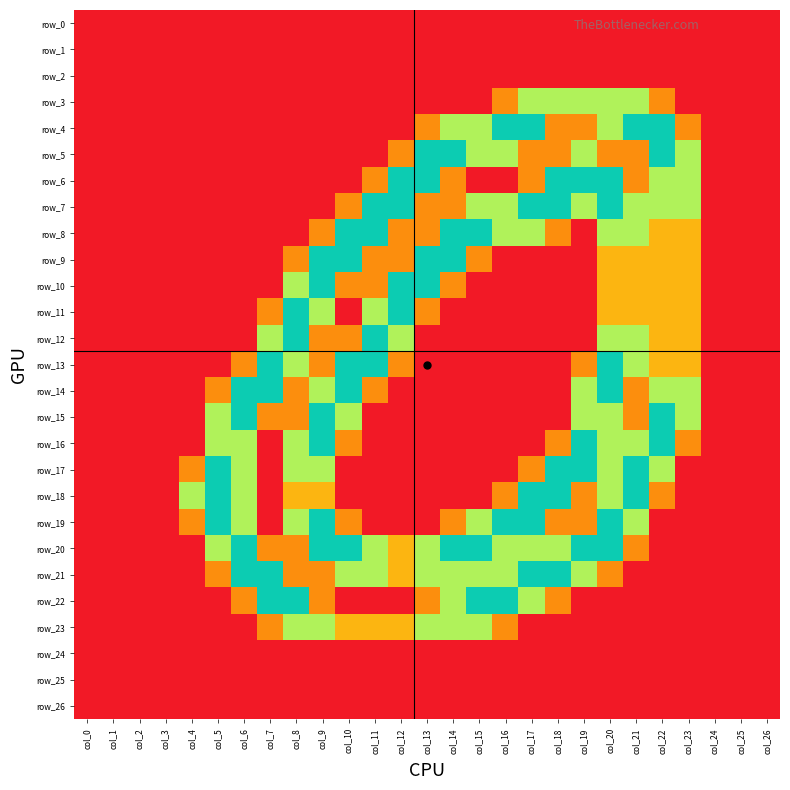

What is the maximum value shown in the chart?

2.0